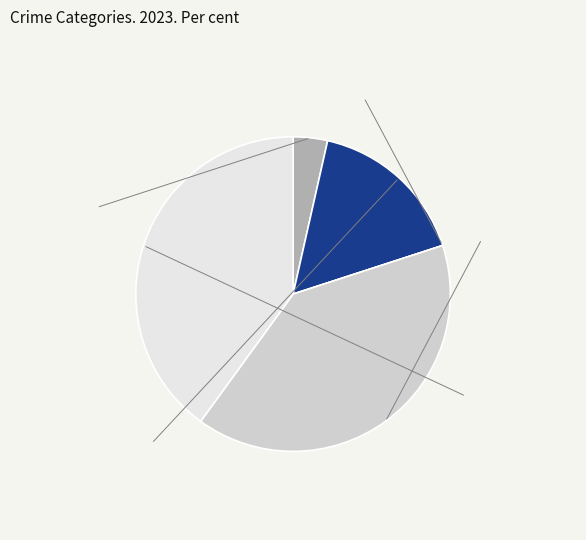

Is there any slice that represents more than half of the pie?

No